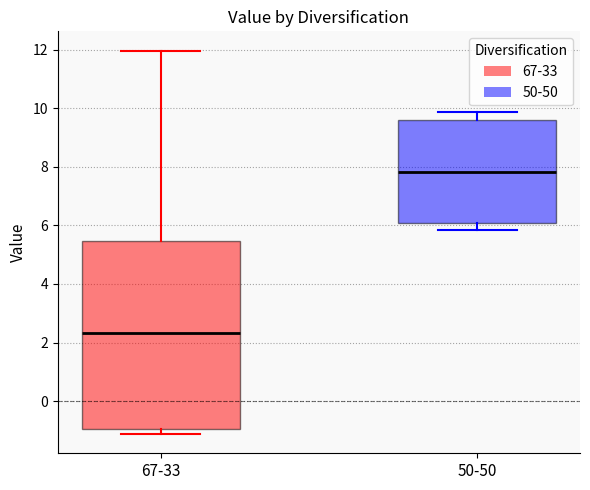

Which box has the highest median line?

50-50